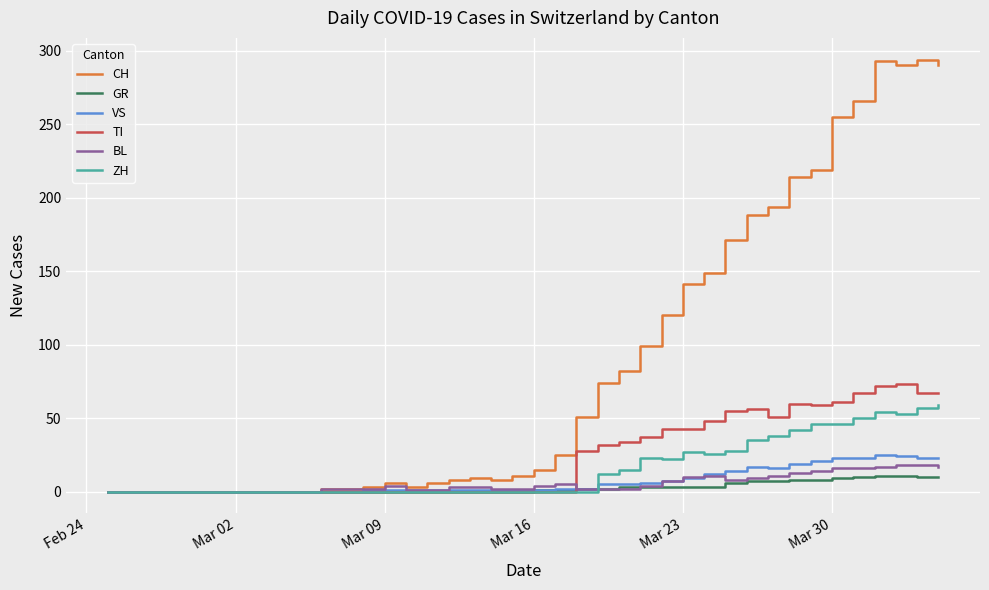

Which series has the largest total across all categories?

CH